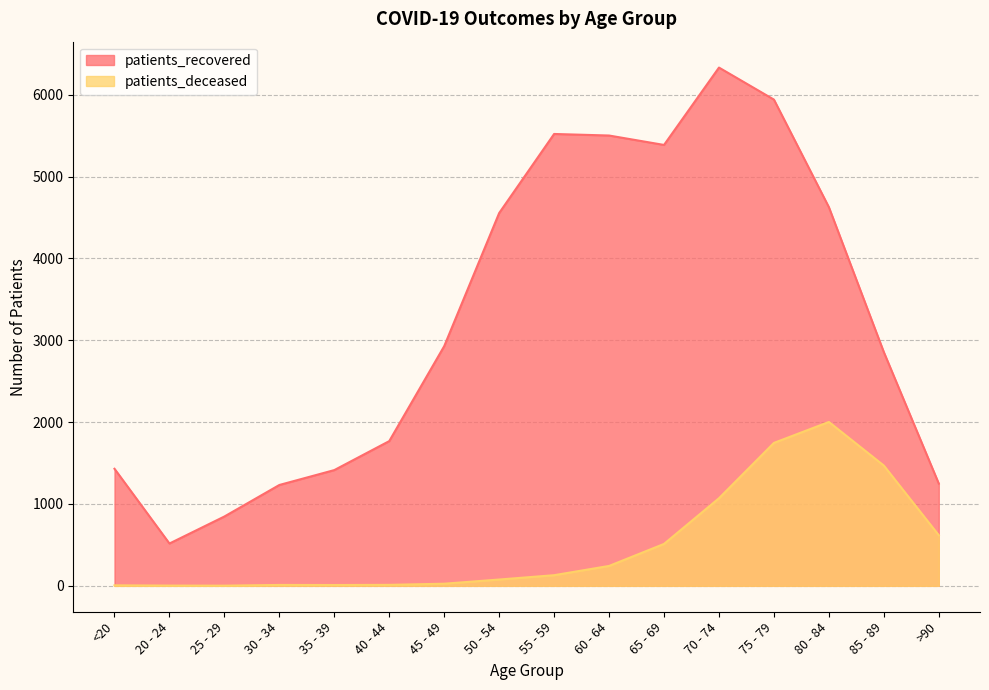

How many lines are shown in the chart?

2